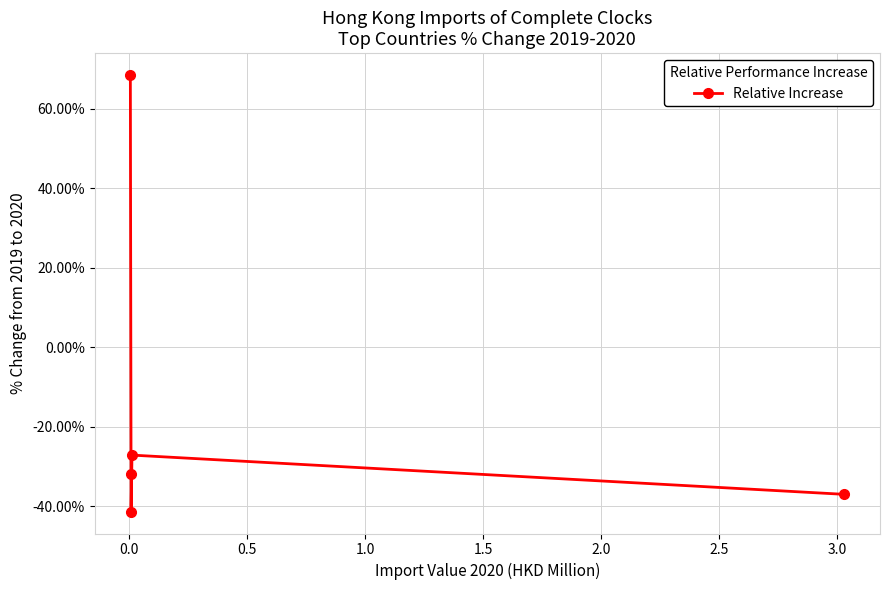

What is the difference between the second highest and second lowest values?

9.9